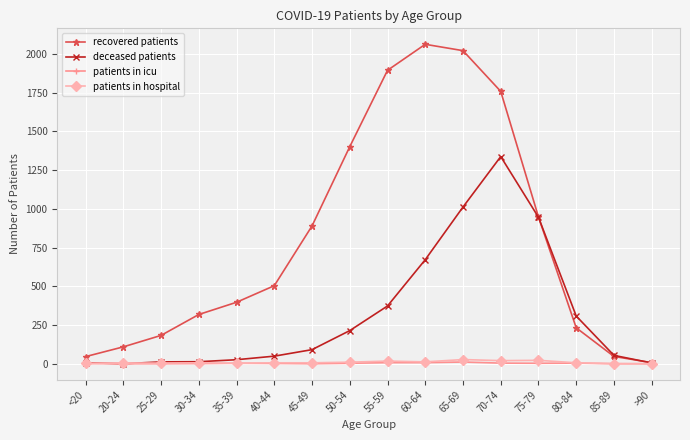

Count the number of data series in this chart.

4